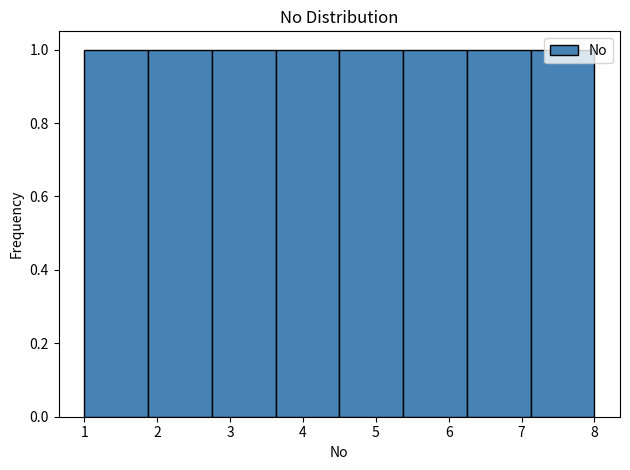

Reading left to right, transcribe this chart: for each bar, give the range it covers on the x-axis and its height. Neither the bar edges nor the heights are printed on the chart, so give them approximately, as read against the axes.

1.0 to 1.9: 1
1.9 to 2.8: 1
2.8 to 3.6: 1
3.6 to 4.5: 1
4.5 to 5.4: 1
5.4 to 6.3: 1
6.3 to 7.1: 1
7.1 to 8.0: 1